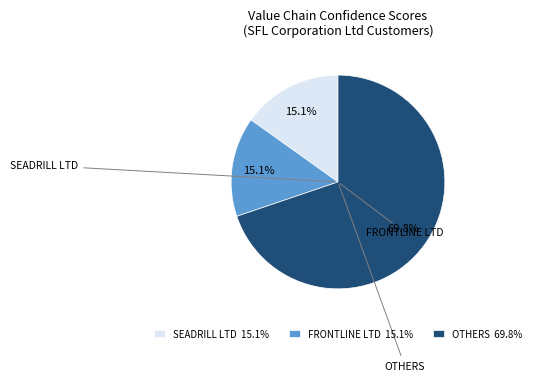

What portion of the pie excludes SEADRILL LTD 15.1%?

84.9%